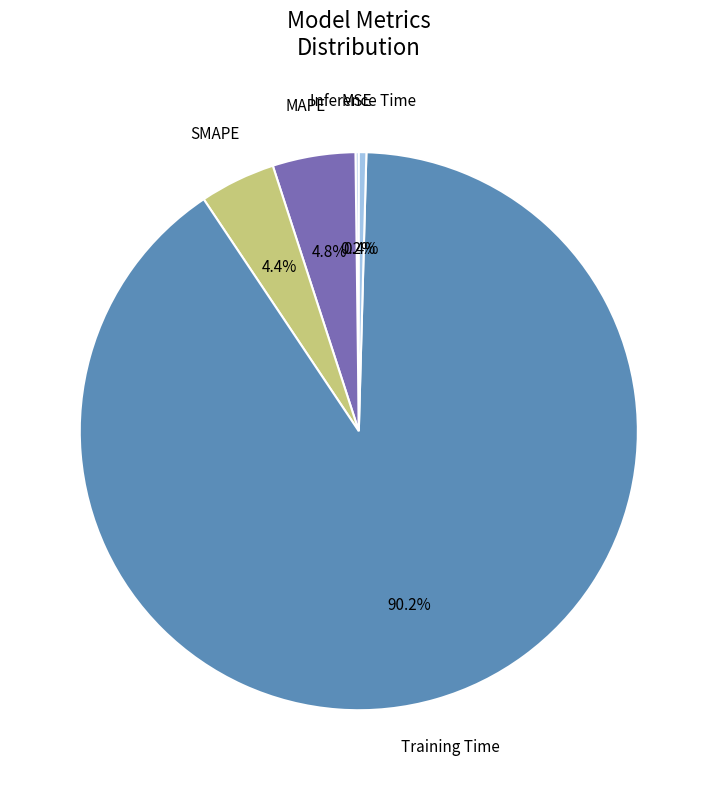

Count the number of slices in the pie.

5